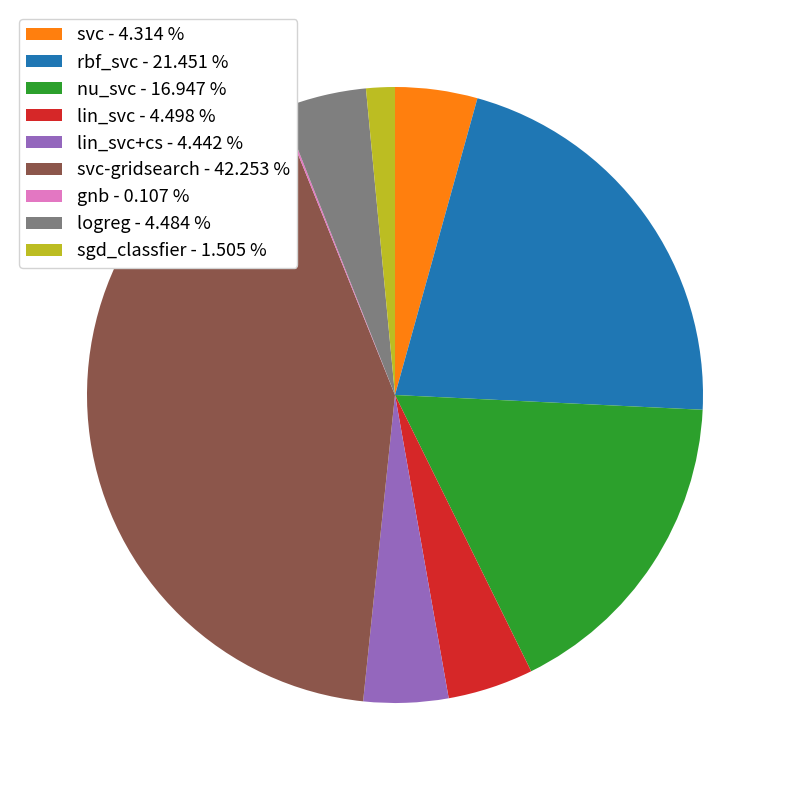

Which slice is the largest?

svc-gridsearch - 42.253 %